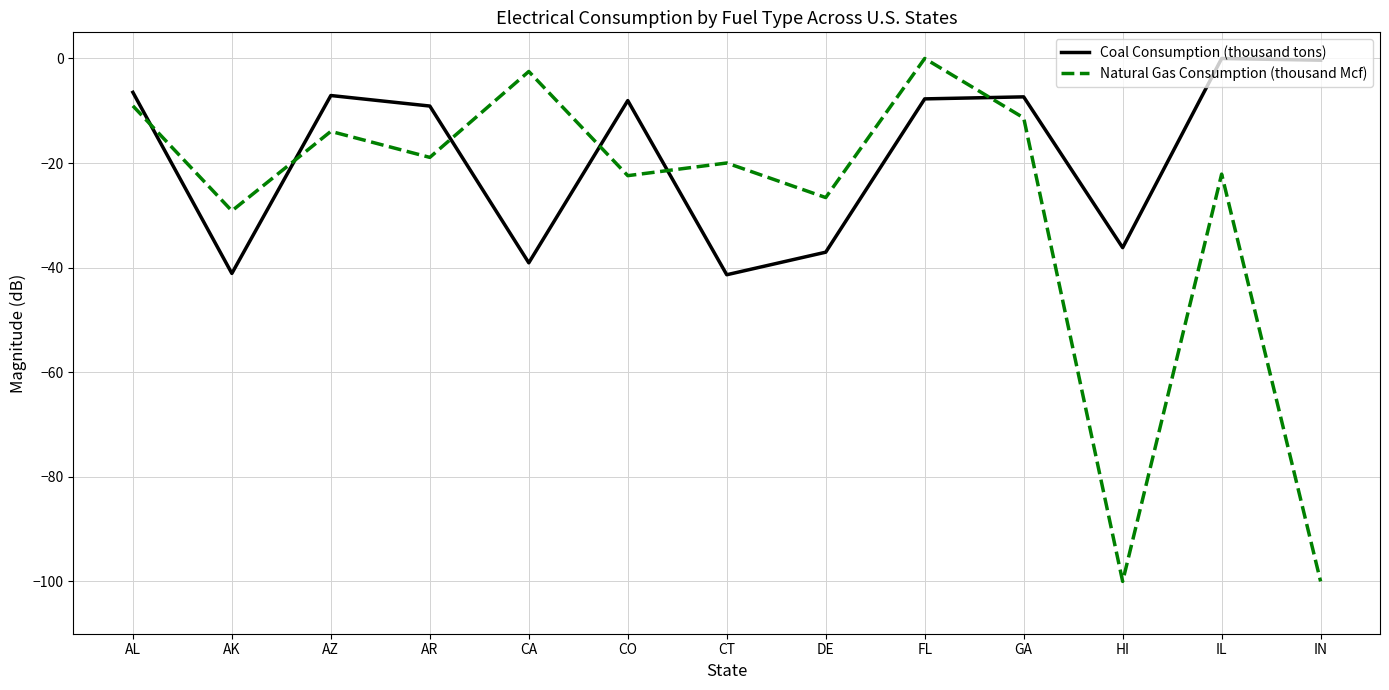

At which label does Coal Consumption (thousand tons) first exceed -8?

AL